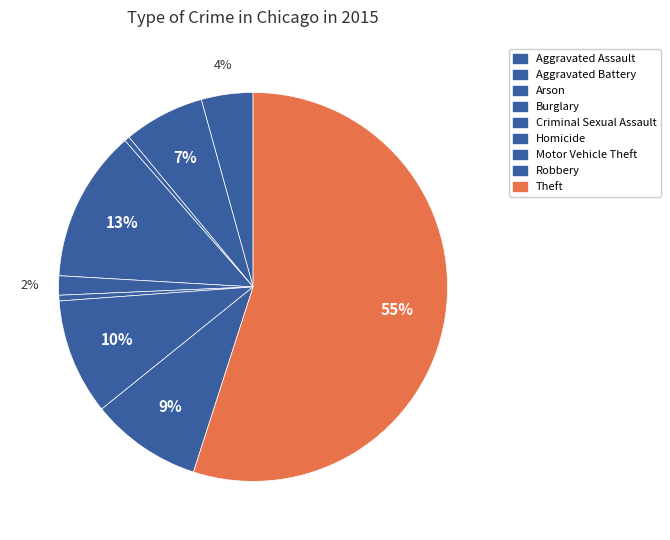

Between Aggravated Battery and Homicide, which is larger?

Aggravated Battery